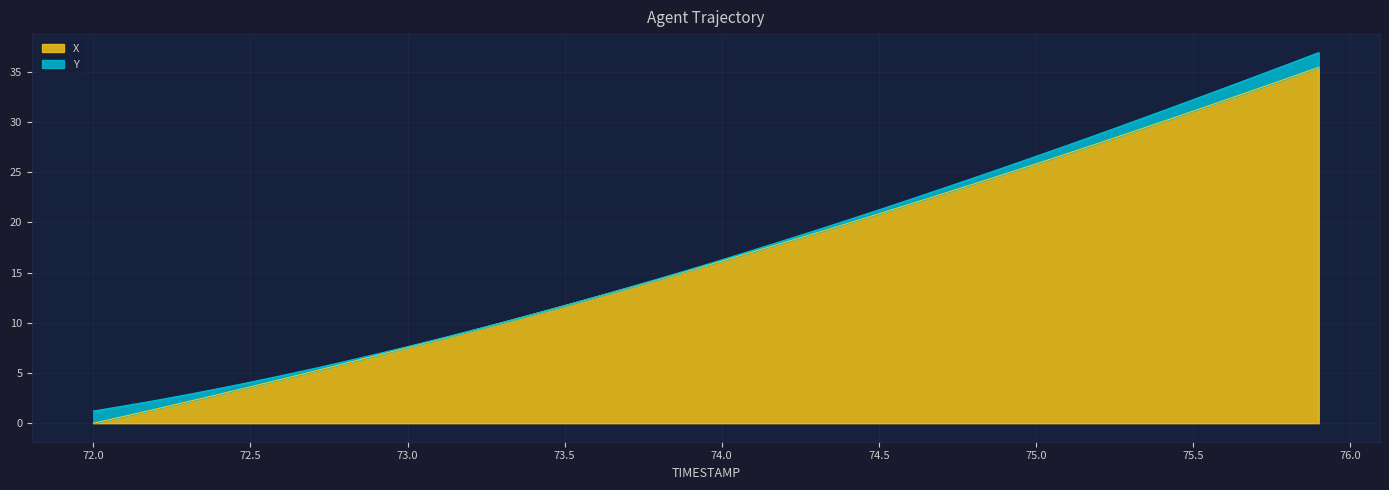

True or false: there are more than 2 points higher than both neighbors.

False